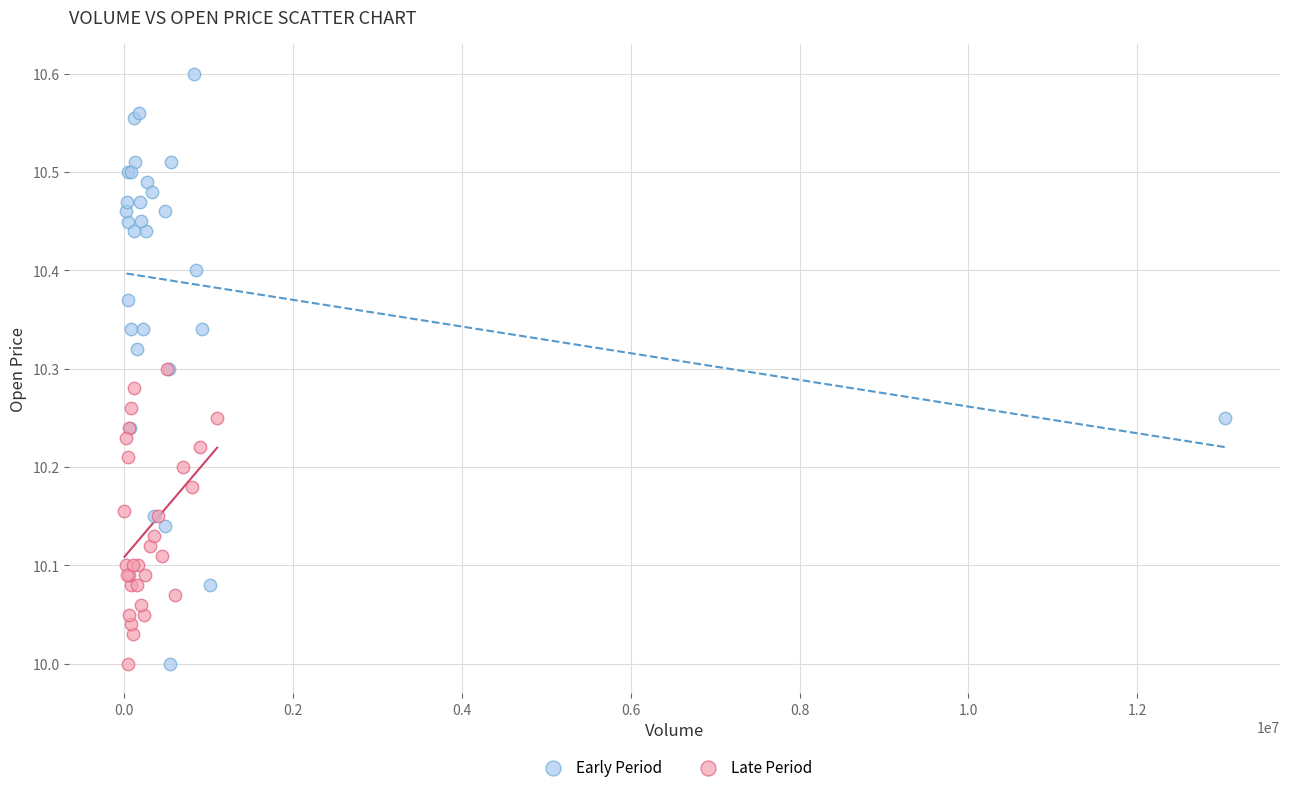

What are all the series names shown in the legend?

Early Period, Late Period